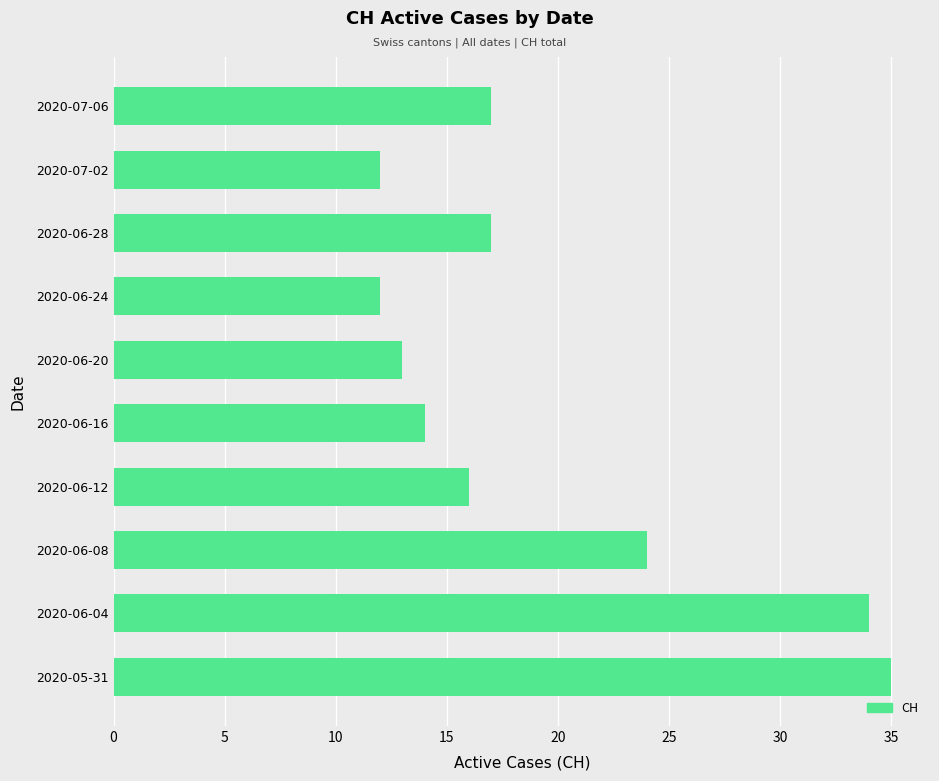

Approximately how many times larger is the value at 2020-05-31 compared to 2020-06-16?

2.5